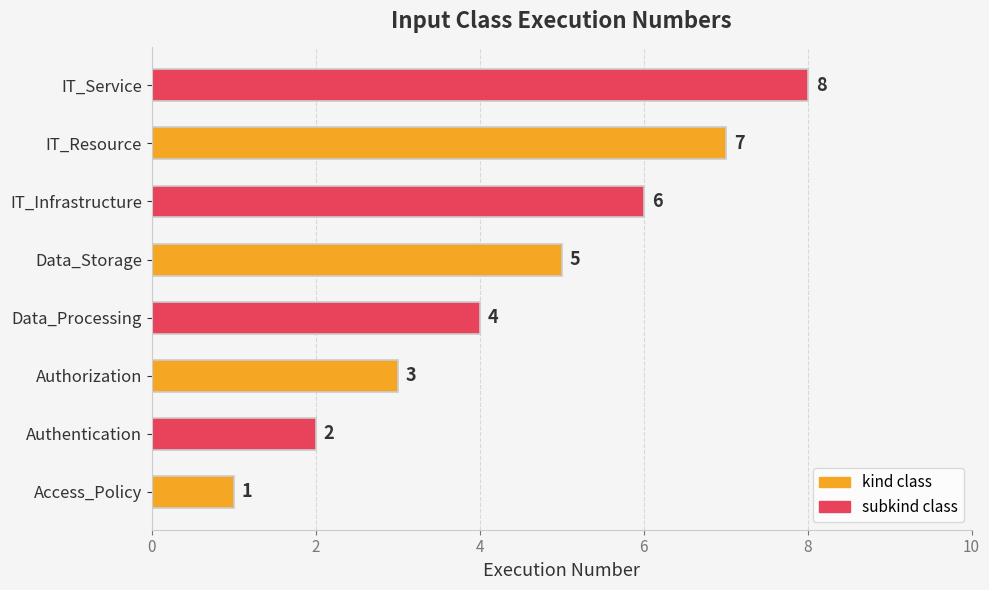

Which category has the lowest value across all series?

Access_Policy